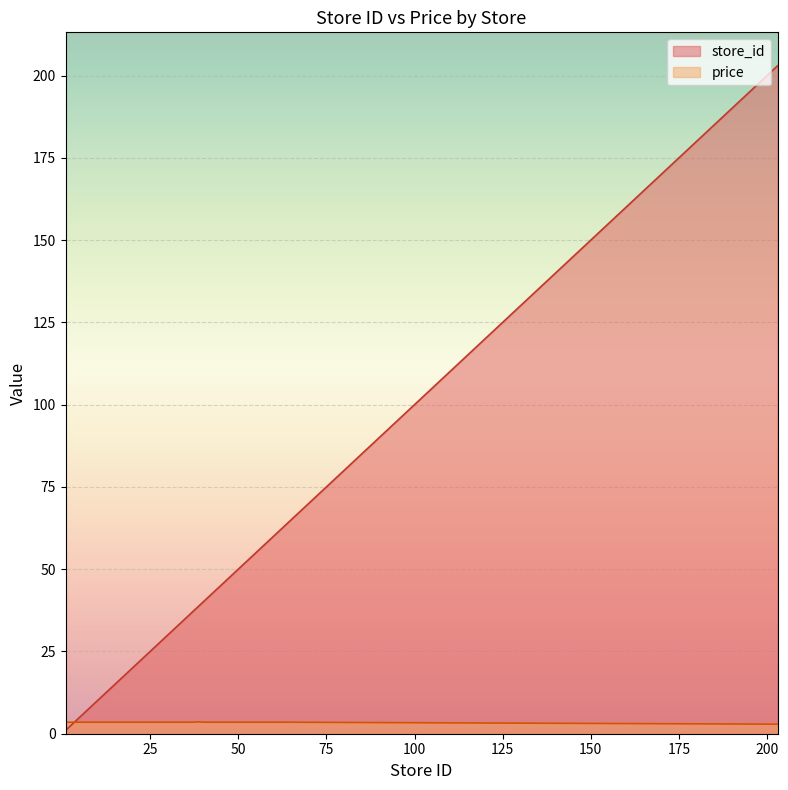

How many data points in price are less than 3?

1